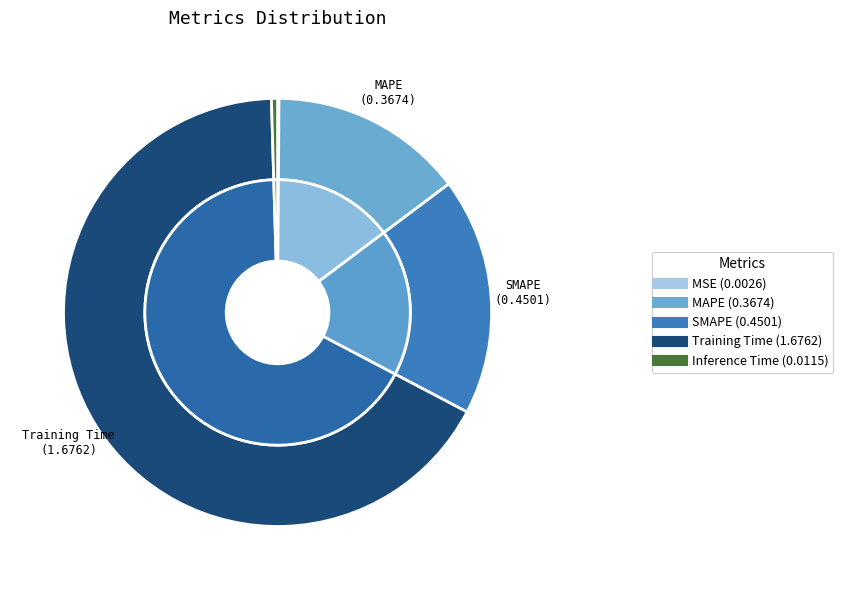

To the nearest percent, what portion does SMAPE represent?

18%